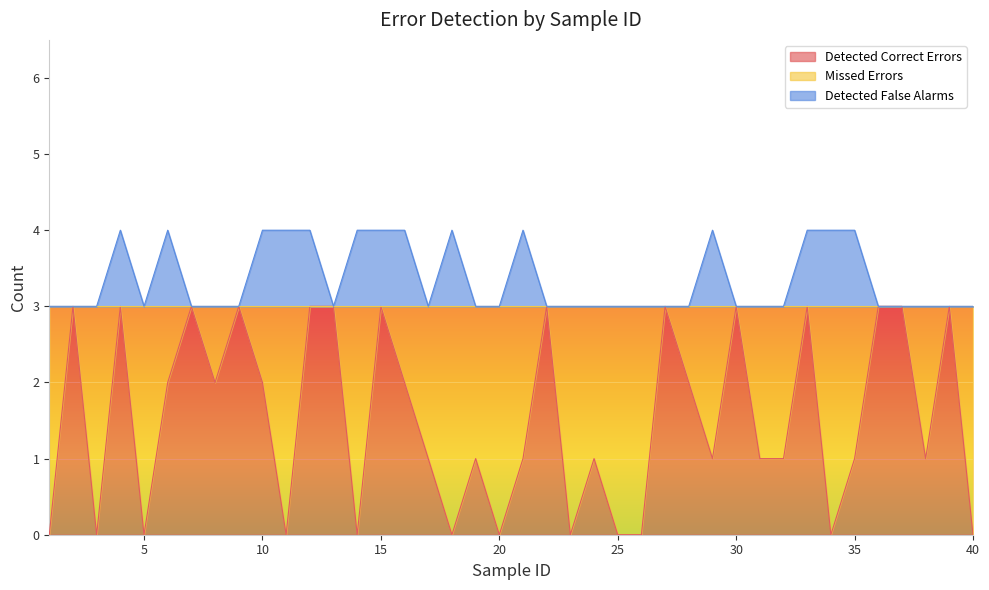

The value of Detected False Alarms at 16 is 4. True or false?

True